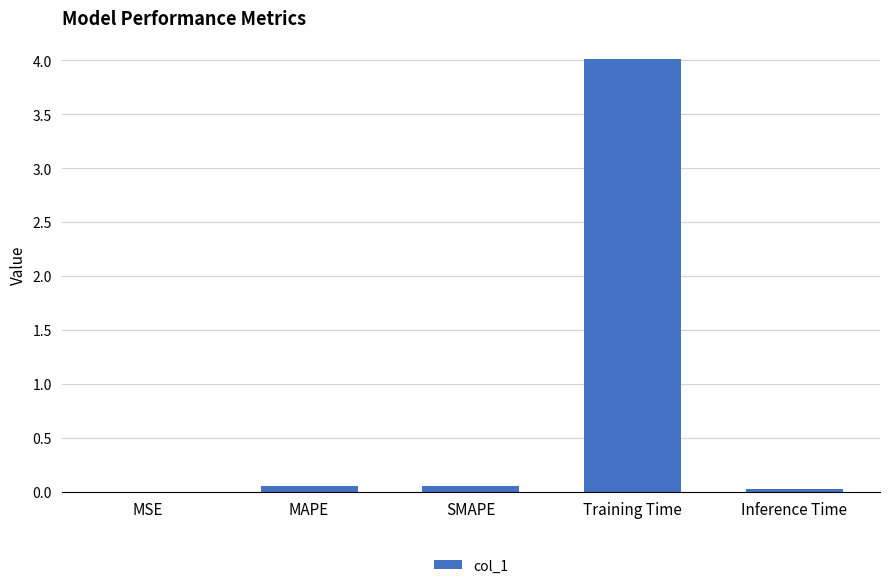

At which category does the chart reach its peak across all series?

Training Time